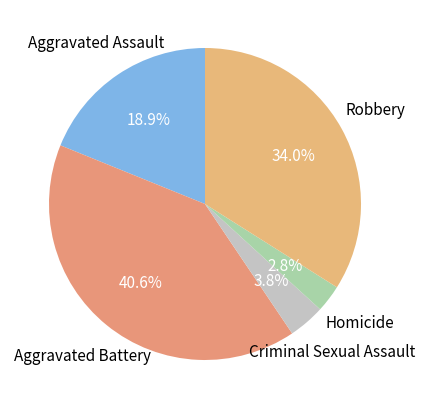

To the nearest percent, what is the average slice percentage?

20%